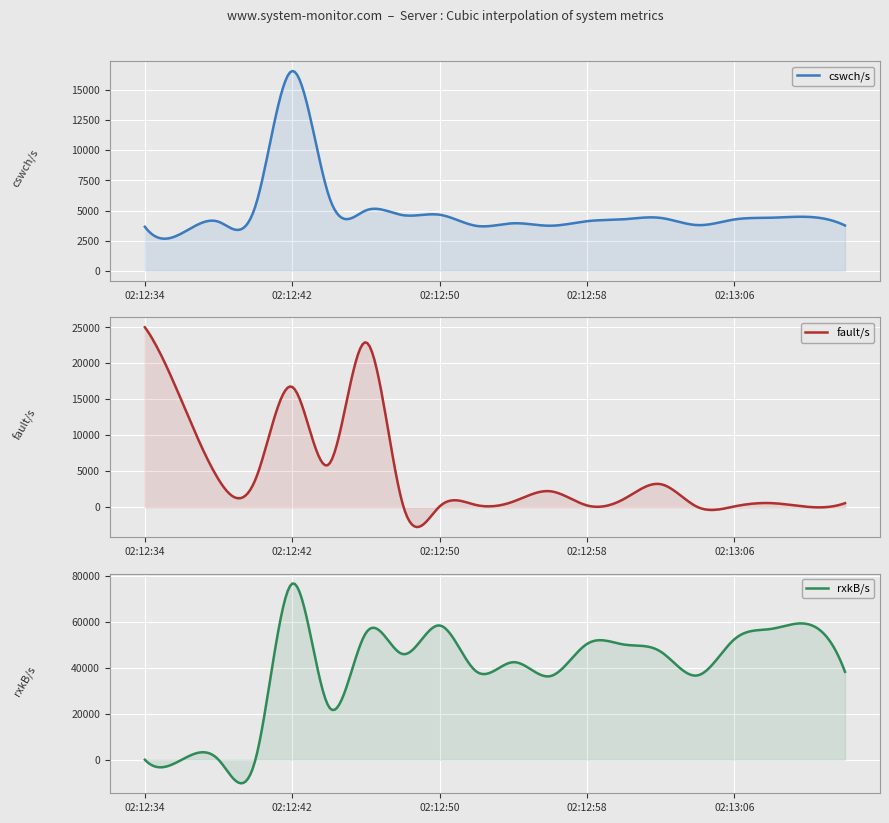

What is the label of the 2nd point from the right?

02:13:10